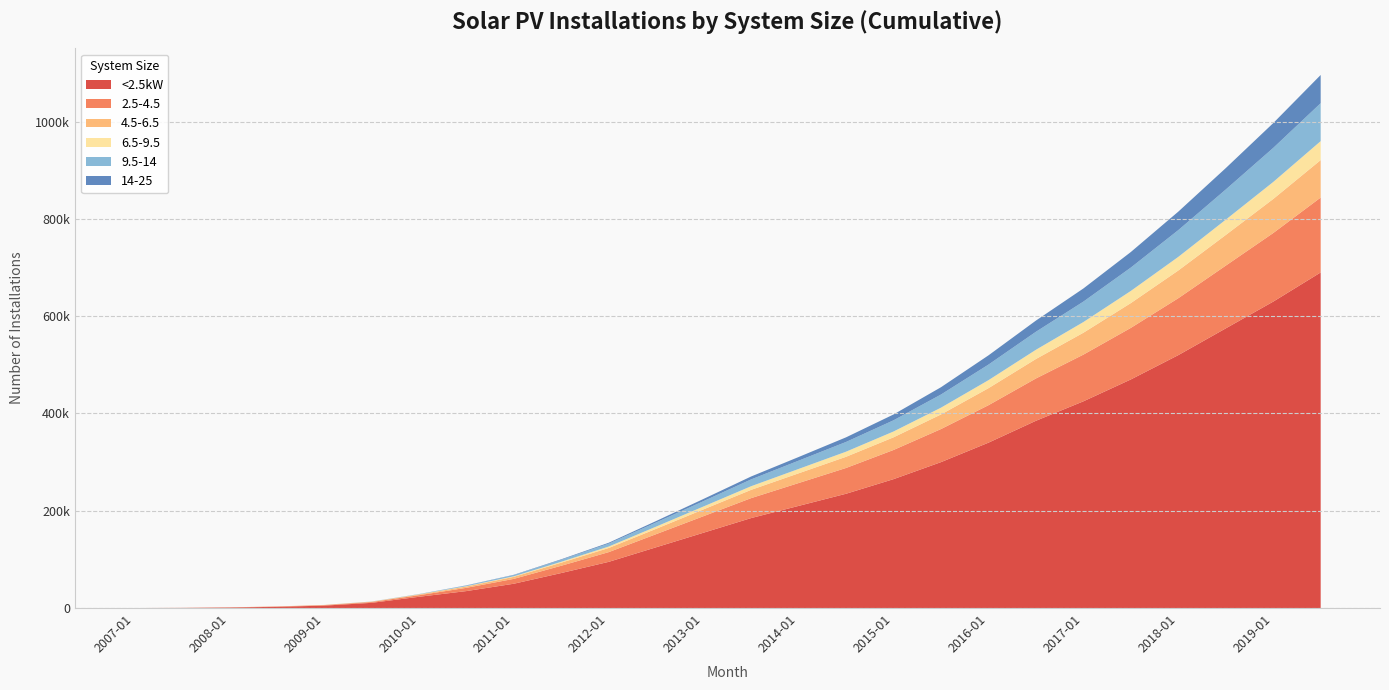

Reading left to right, transcribe all the data shown in this chart.

<2.5kW: 11	274	1063	2504	4955	10670	23124	34880	50000	72000	95000	125000	155000	185000	210000	235000	265000	300000	340000	385000	425000	470000	520000	575000	630000	690000
2.5-4.5: 15	78	324	575	1046	1677	3237	6682	10000	15000	20000	27000	34000	41000	47000	53000	60000	68000	77000	87000	96000	106000	117000	129000	141000	154000
4.5-6.5: 0	20	73	156	262	591	1444	2740	4200	6300	8500	11000	14000	17000	20000	23000	26000	30000	35000	40000	45000	51000	57000	63000	70000	77000
6.5-9.5: 0	27	27	56	132	188	353	623	1100	1900	3000	4500	6000	7500	9000	10500	12000	14000	16500	19000	22000	25000	28000	31500	35000	39000
9.5-14: 0	0	0	12	54	132	396	1423	2500	4000	6000	8500	11000	14000	17000	20000	23000	27000	32000	37000	42000	48000	55000	62000	70000	78000
14-25: 0	0	0	0	0	98	162	347	600	1100	1800	3000	4500	6000	7500	9500	12000	15000	19000	23000	27000	32000	38000	44000	51000	58000